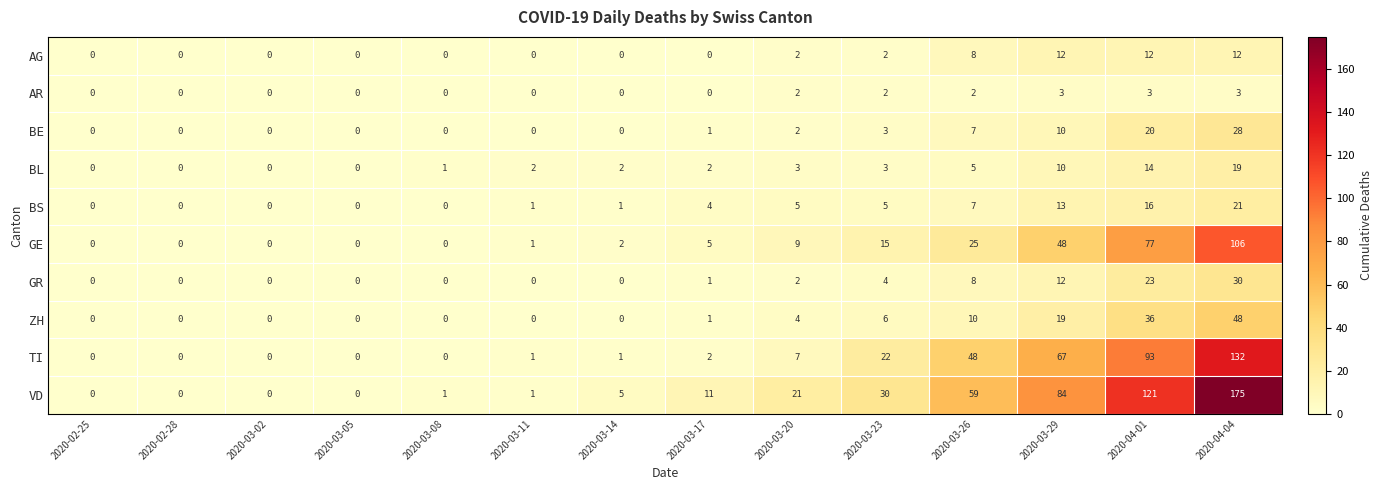

What is the greatest value displayed?

175